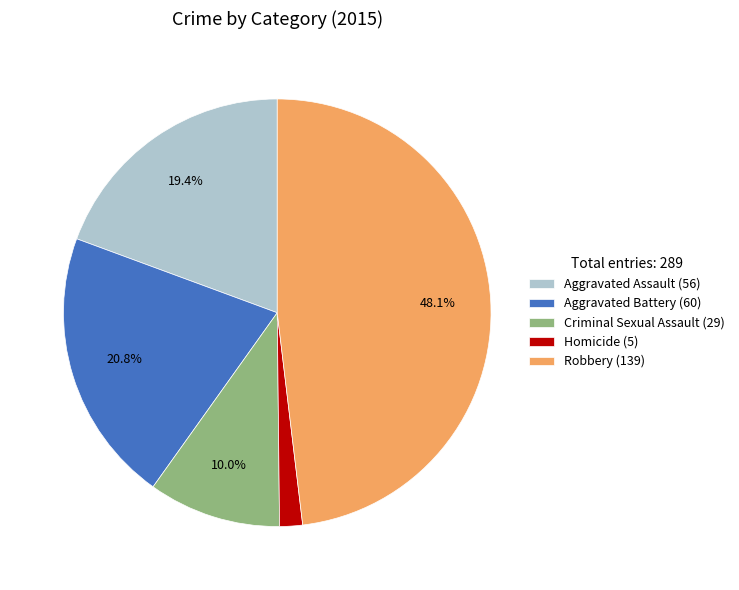

How many slices are in this pie chart?

5